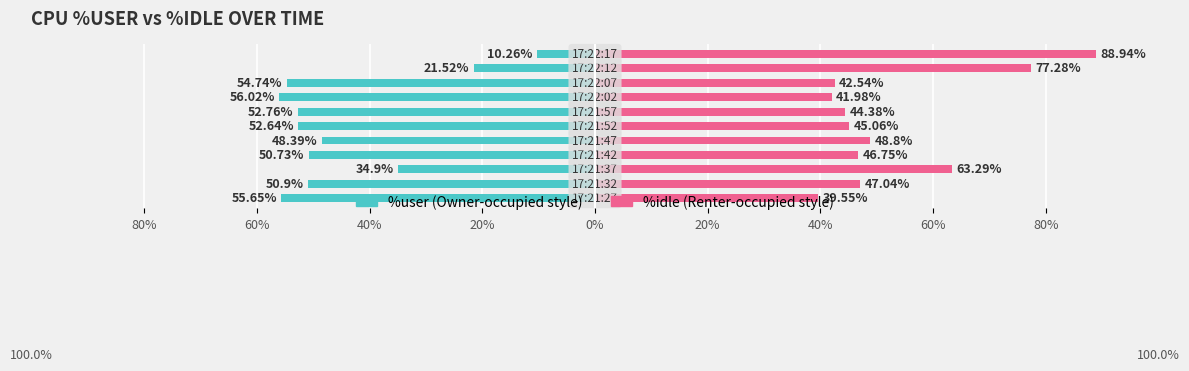

Reading left to right, transcribe all the data shown in this chart.

%user: -55.6	-50.9	-34.9	-50.7	-48.4	-52.6	-52.8	-56.0	-54.7	-21.5	-10.3
%idle: 39.5	47.0	63.3	46.8	48.8	45.1	44.4	42.0	42.5	77.3	88.9